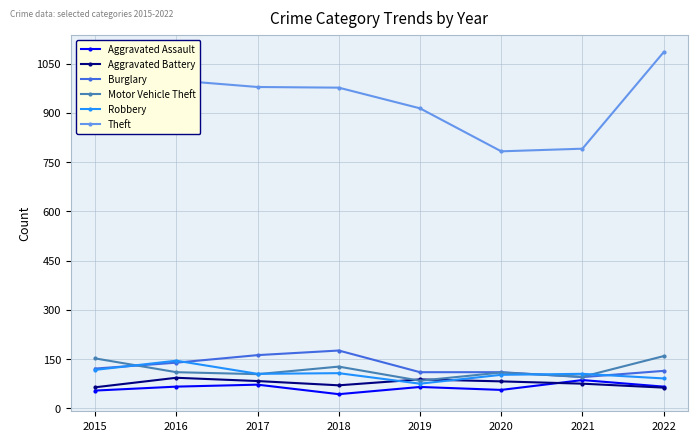

At which category does the chart reach its peak across all series?

2022